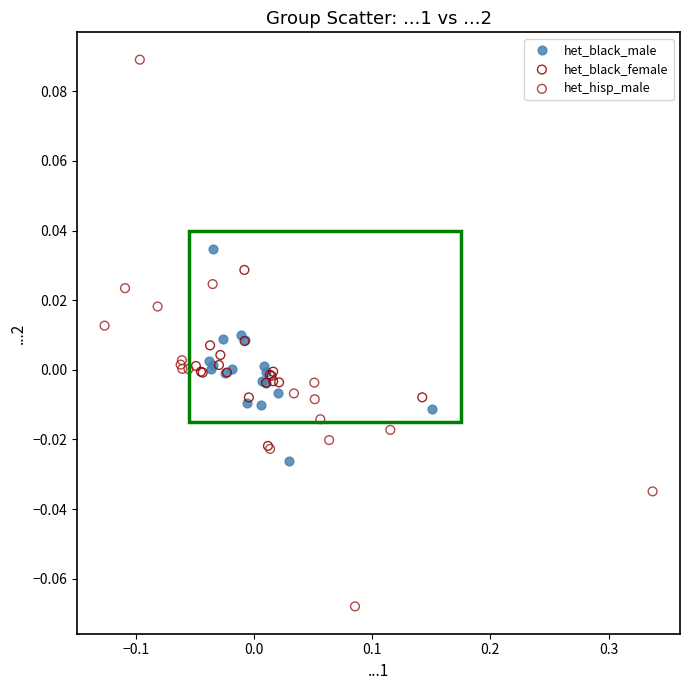

Which series reaches the minimum Y coordinate?

het_hisp_male